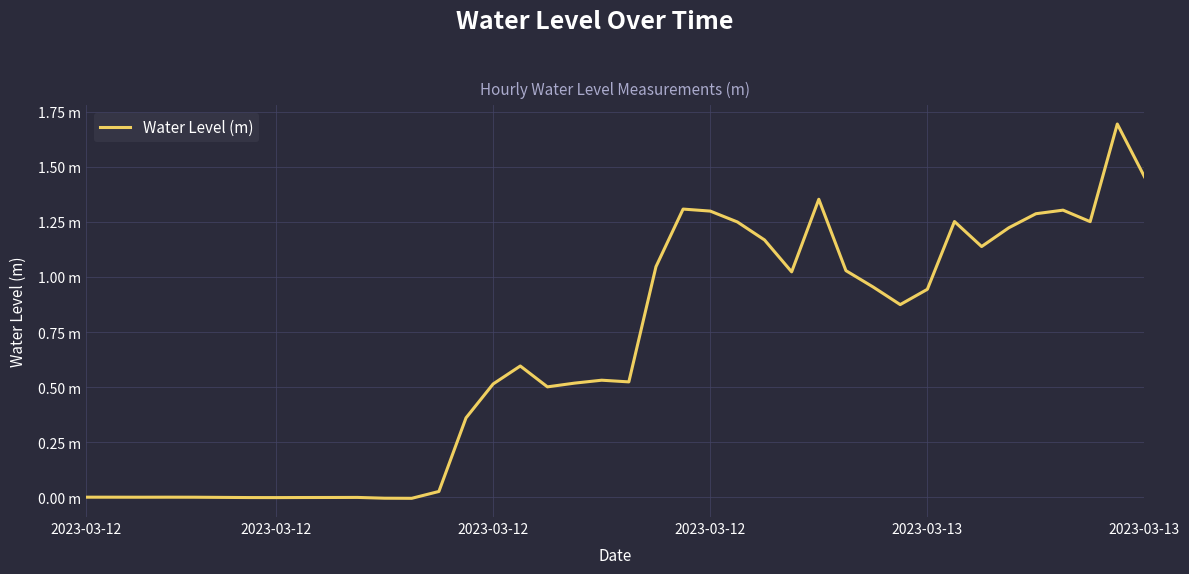

Does the chart display data point markers on the line(s)?

No